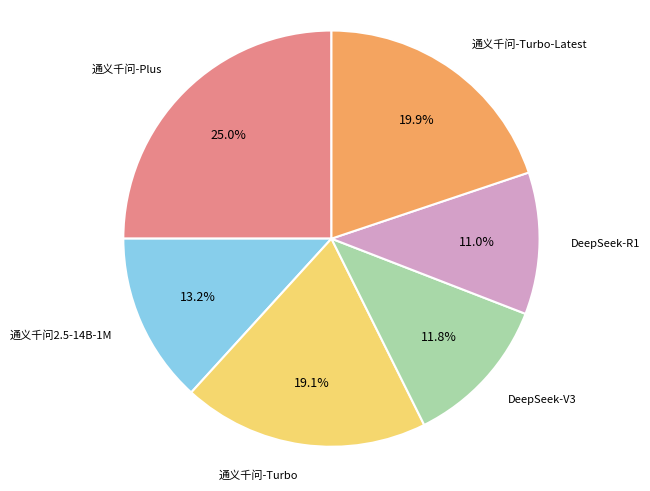

Is there any slice that represents more than half of the pie?

No